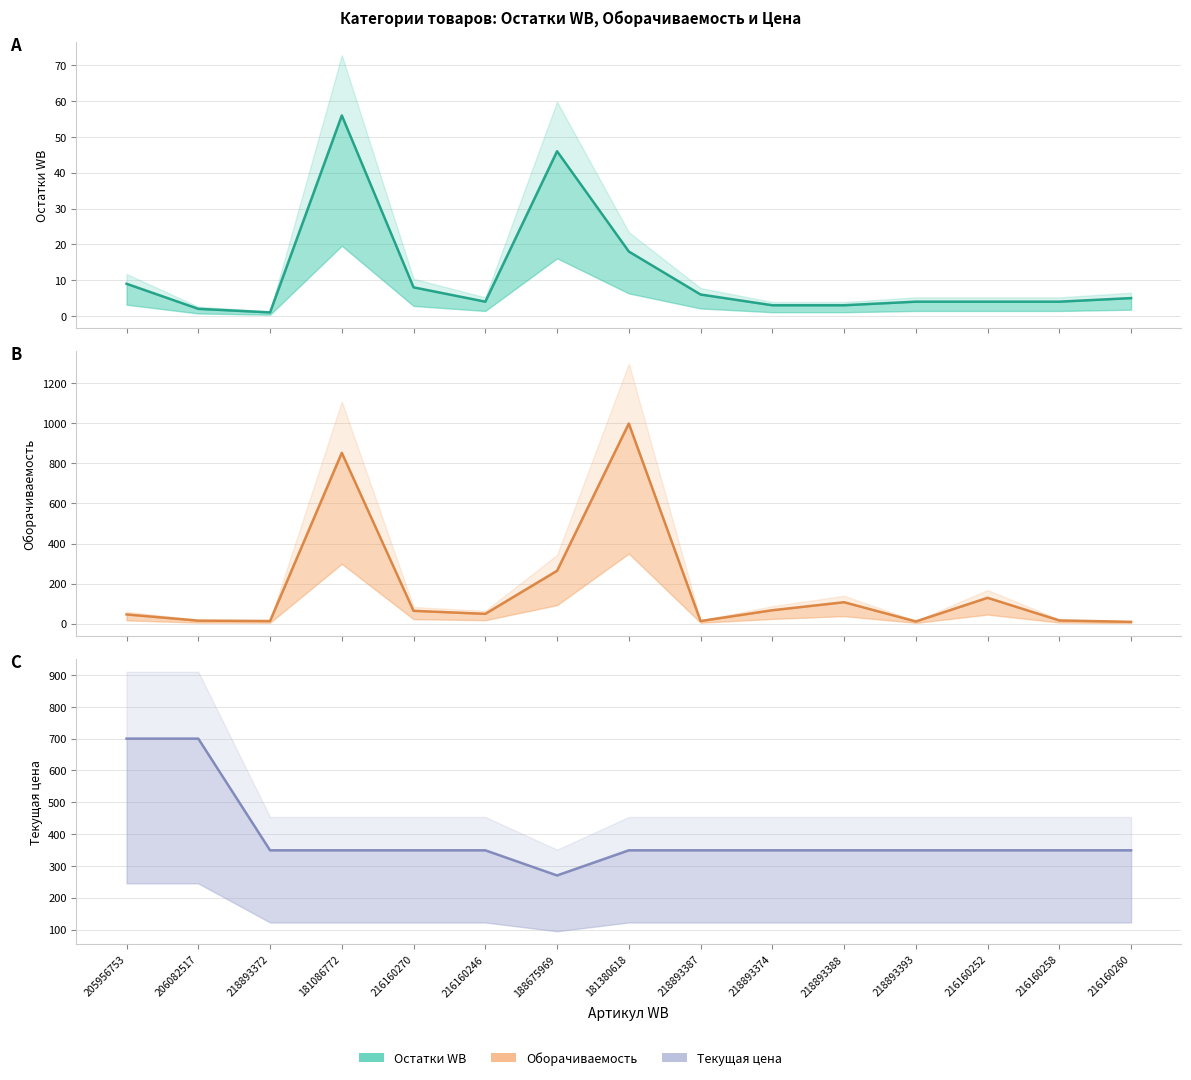

What is the difference between the Остатки WB values at 218893388 and 216160246?

1